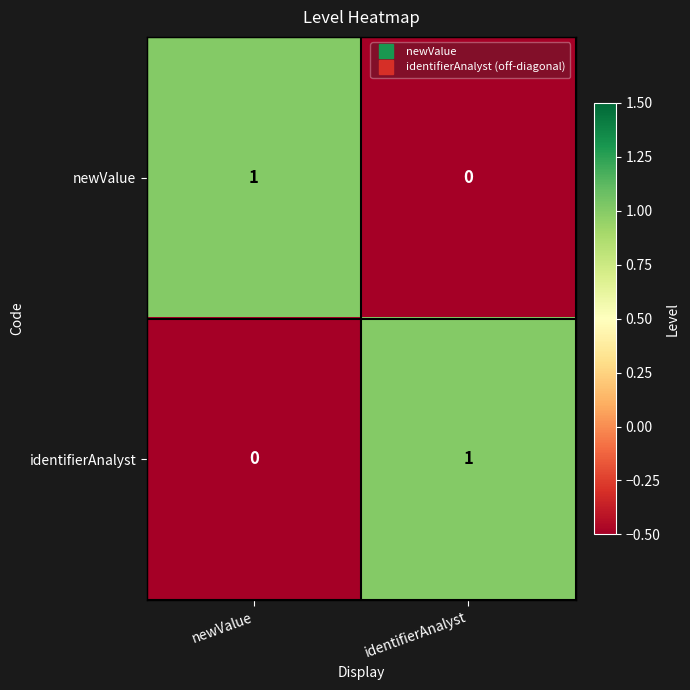

Is the value of newValue at newValue greater than the value of identifierAnalyst at newValue?

Yes